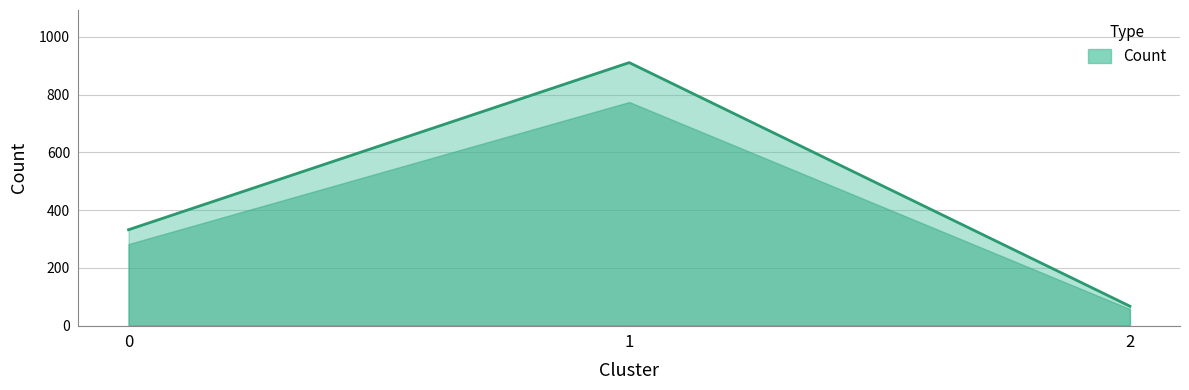

Is it true that the value at 1 is 911?

True